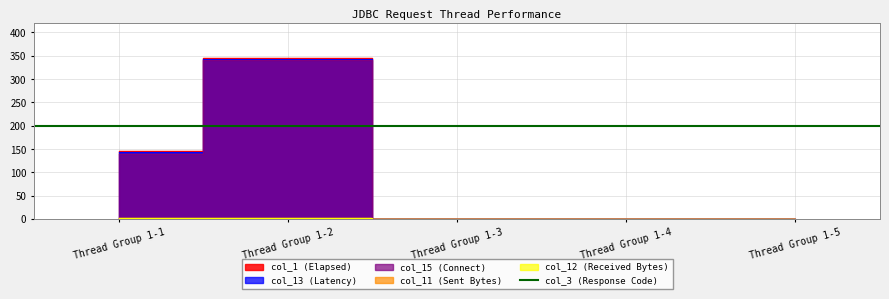

The col_12 series shows 1 at Thread Group 1-3. True or false?

False